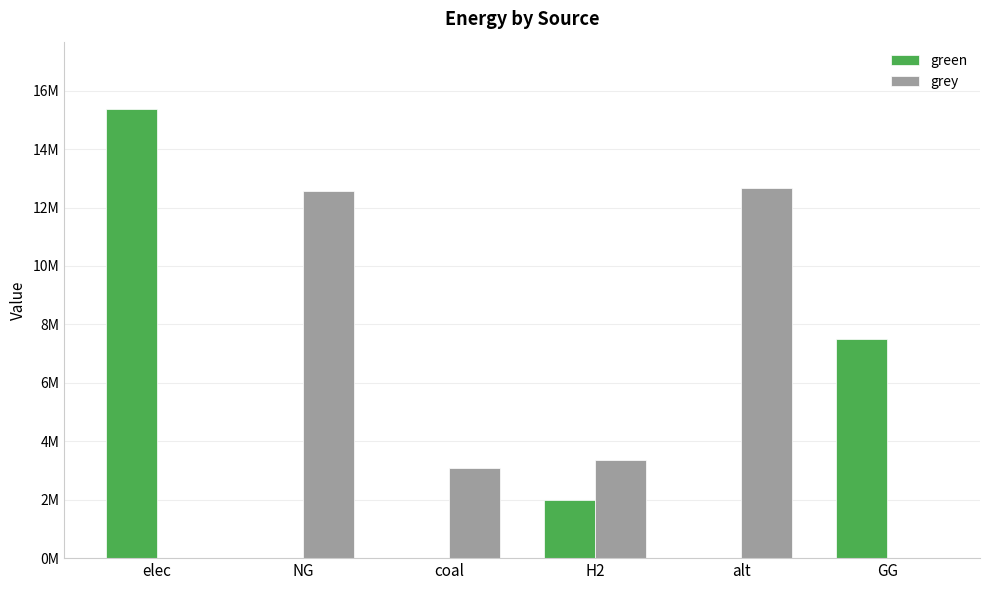

What value does the green series have at elec?

15371409.9